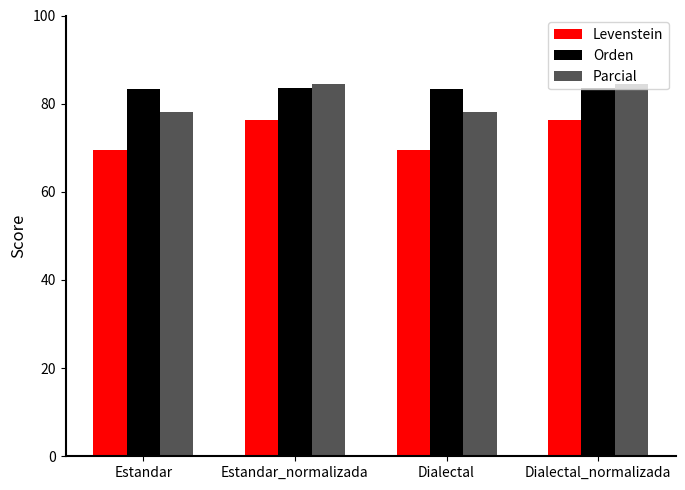

What is the difference between the highest and lowest values at Estandar_normalizada?

8.1